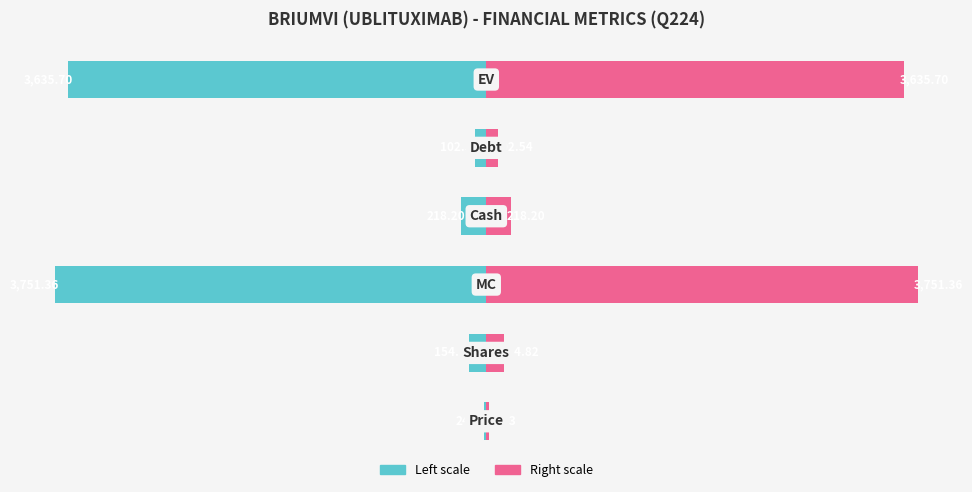

Rank the categories by Values (right) value from lowest to highest.

0, 4, 1, 3, 5, 2